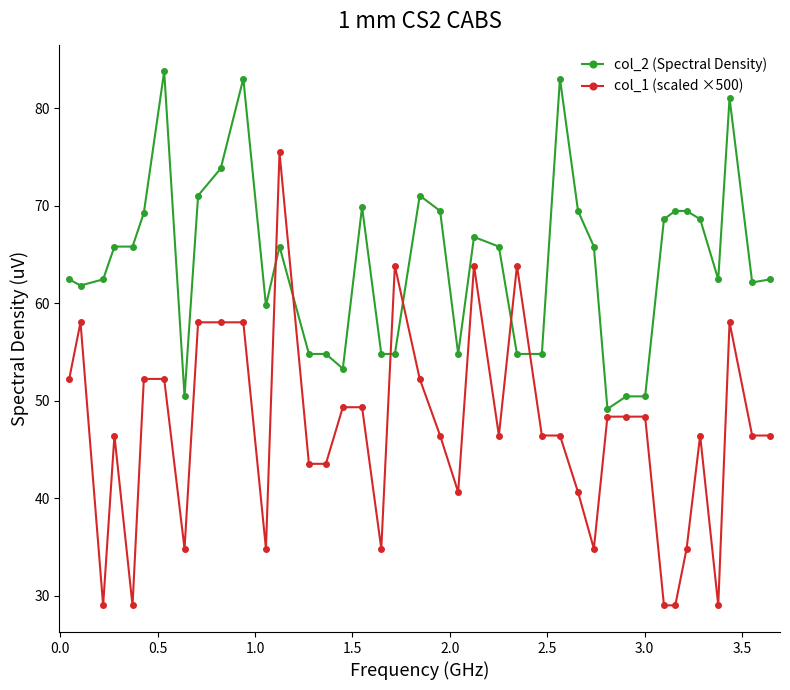

How many values in the col_1 (scaled ×500) series exceed 46?

26